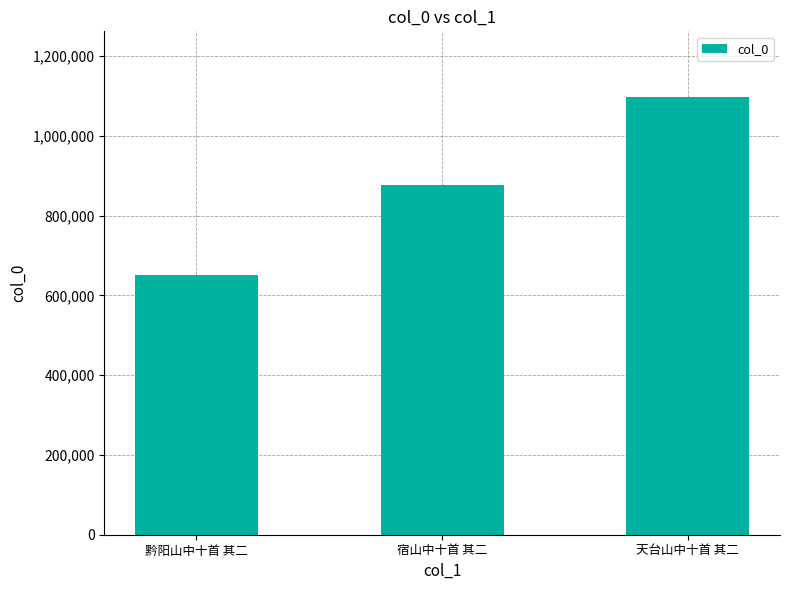

List the labels in order of value, smallest first.

黔阳山中十首 其二, 宿山中十首 其二, 天台山中十首 其二